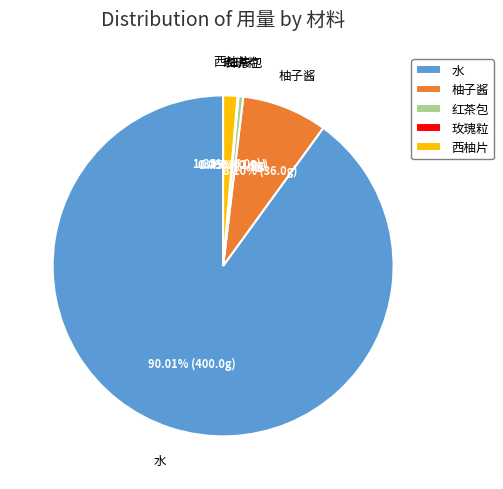

To the nearest percent, what portion does 柚子酱 represent?

8%